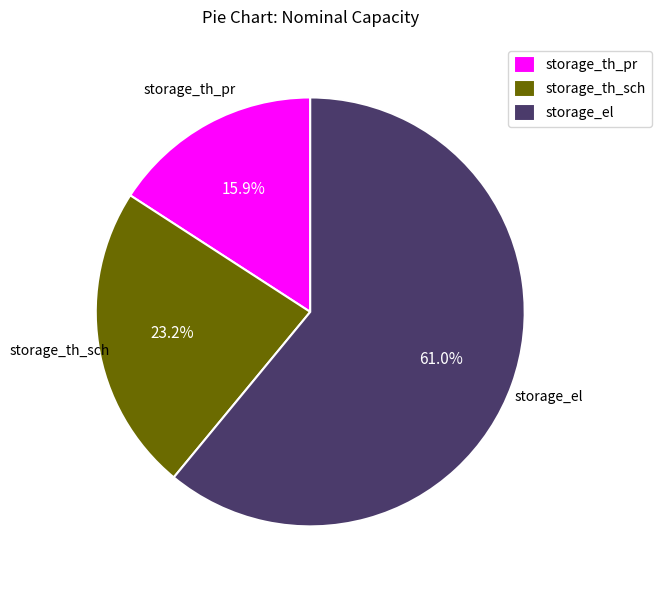

To the nearest percent, what percentage of the pie is storage_th_pr?

16%